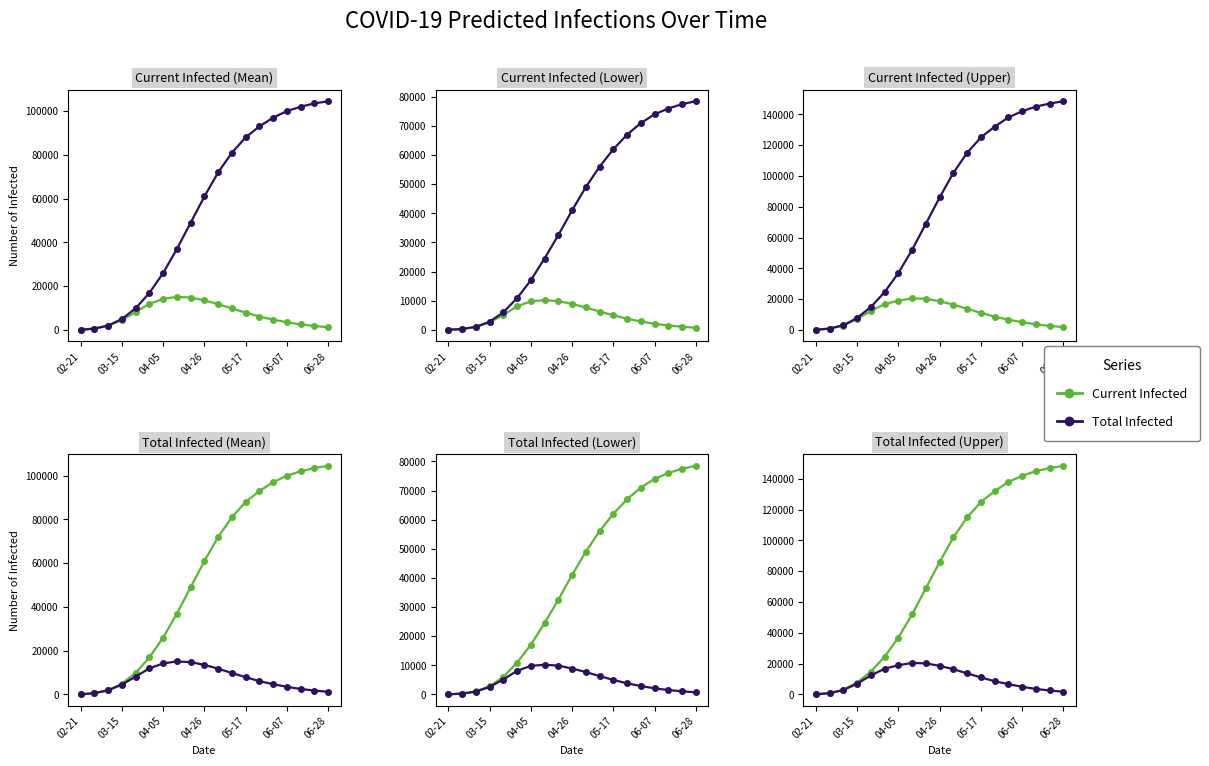

True or false: Lower bound and Upper bound cross at least once.

False